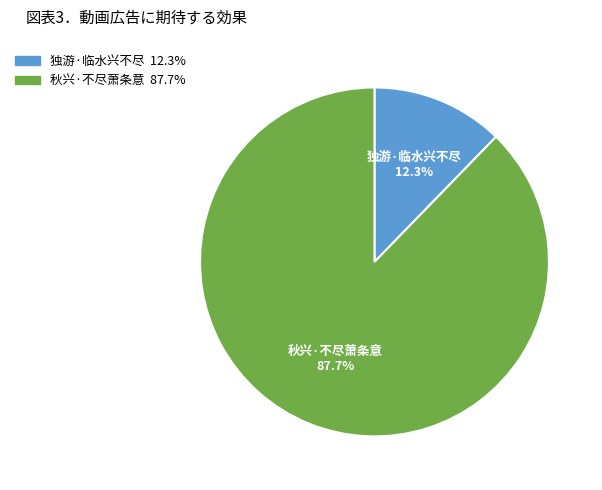

Approximately how many times larger is the value at 独游·临水兴不尽 compared to 秋兴·不尽萧条意?

0.1